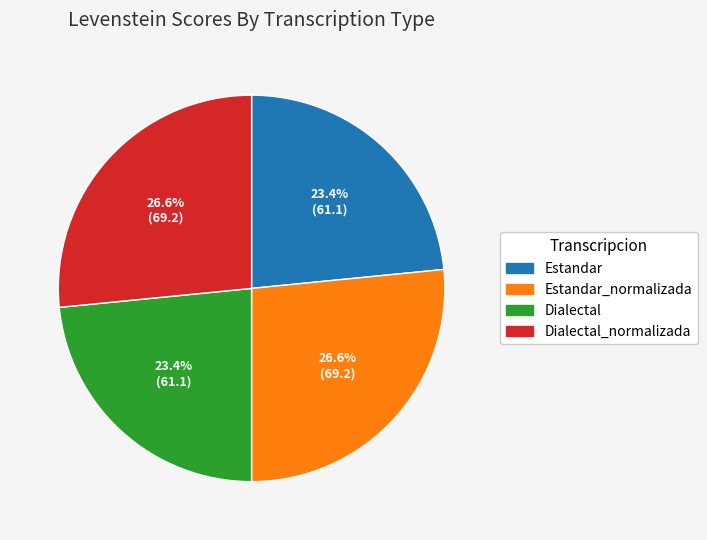

To the nearest percent, what portion does Dialectal represent?

23%